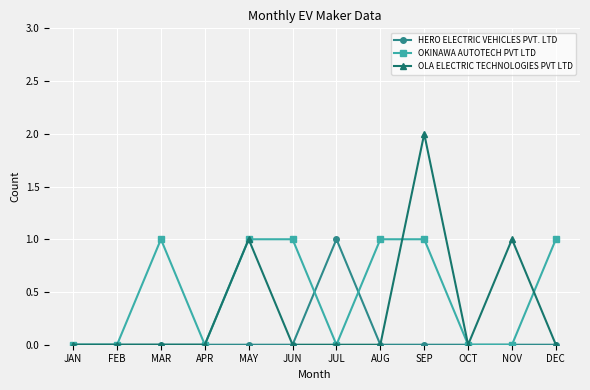

Reading right to left, transcribe all the data shown in this chart.

HERO ELECTRIC VEHICLES PVT. LTD: 0	0	0	0	0	1	0	0	0	0	0	0
OKINAWA AUTOTECH PVT LTD: 1	0	0	1	1	0	1	1	0	1	0	0
OLA ELECTRIC TECHNOLOGIES PVT LTD: 0	1	0	2	0	0	0	1	0	0	0	0